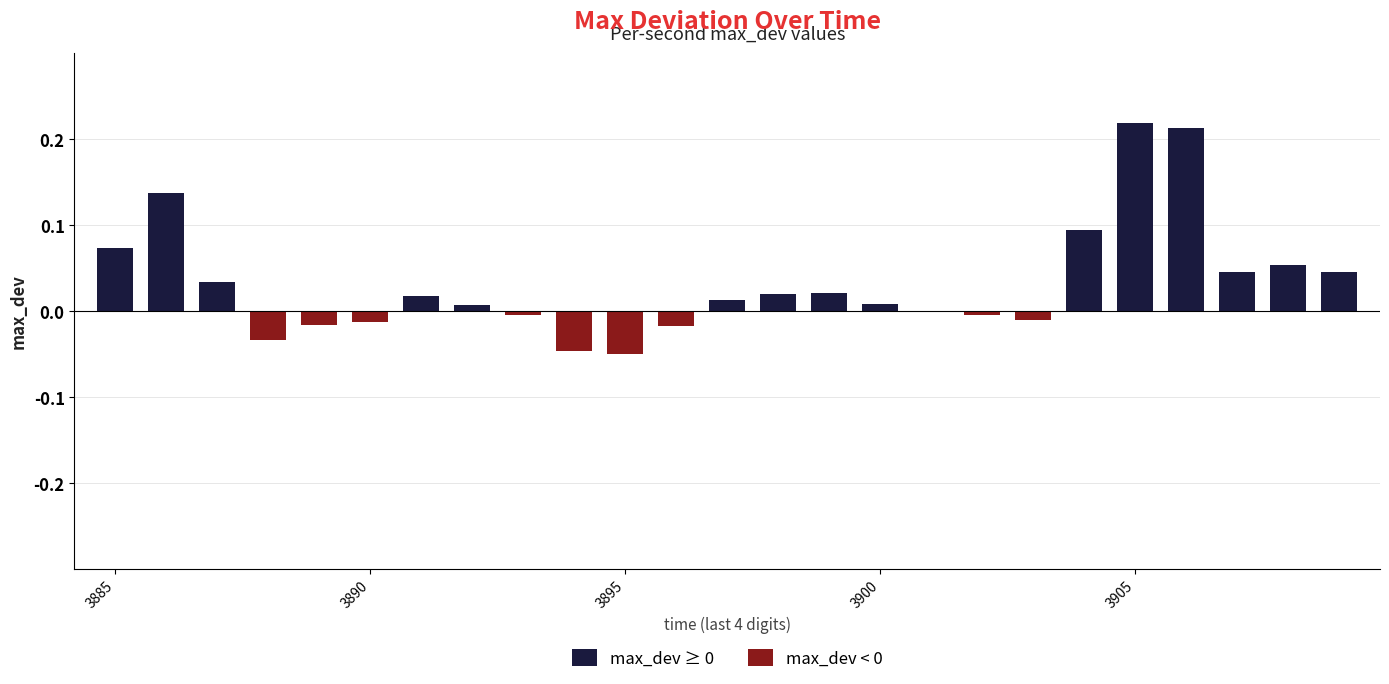

What is the sum of all values?

0.8